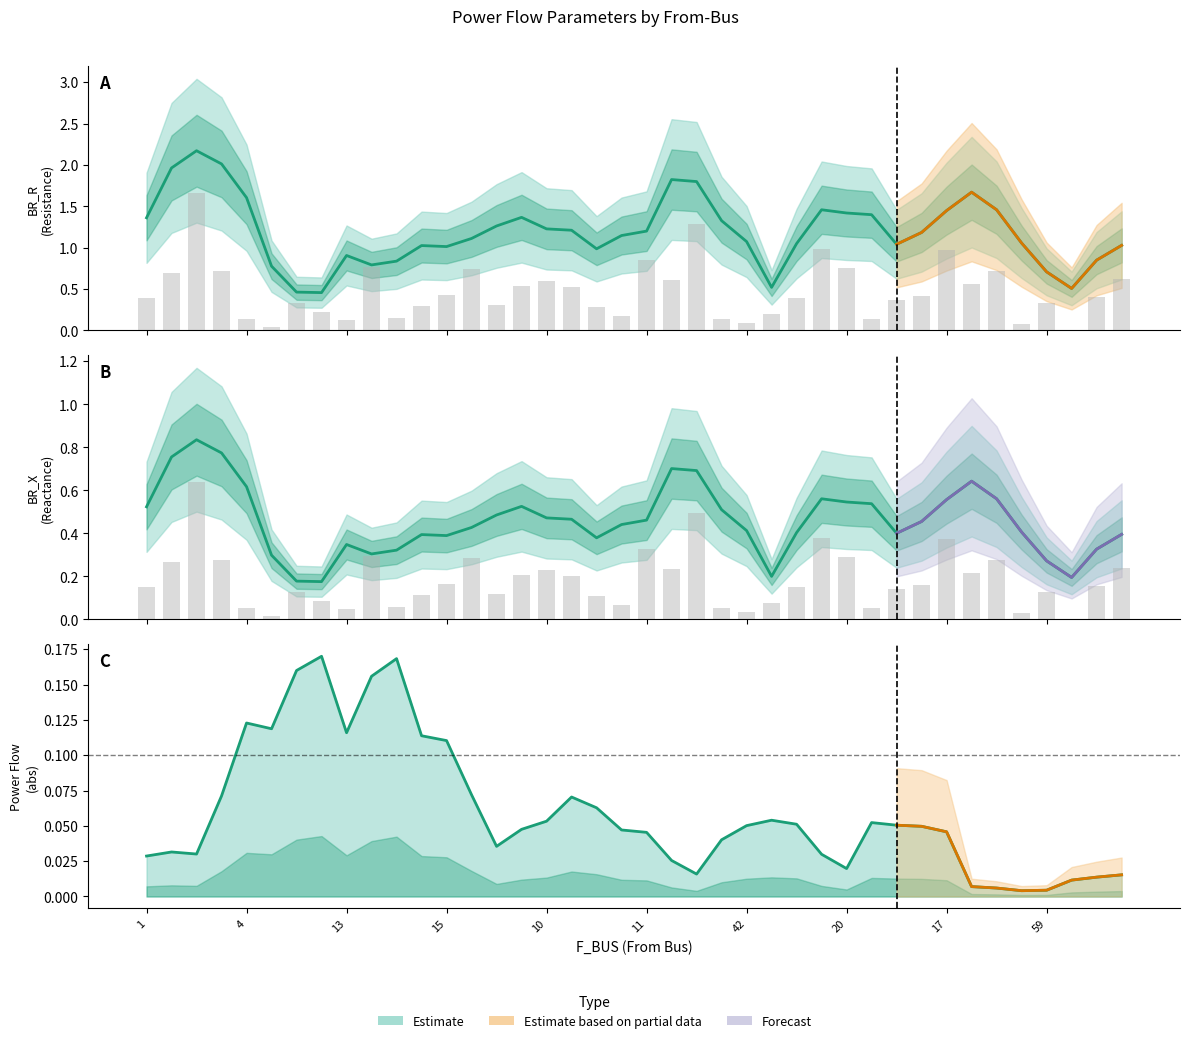

Between 9 and 11, which series saw the biggest shift?

BR_X